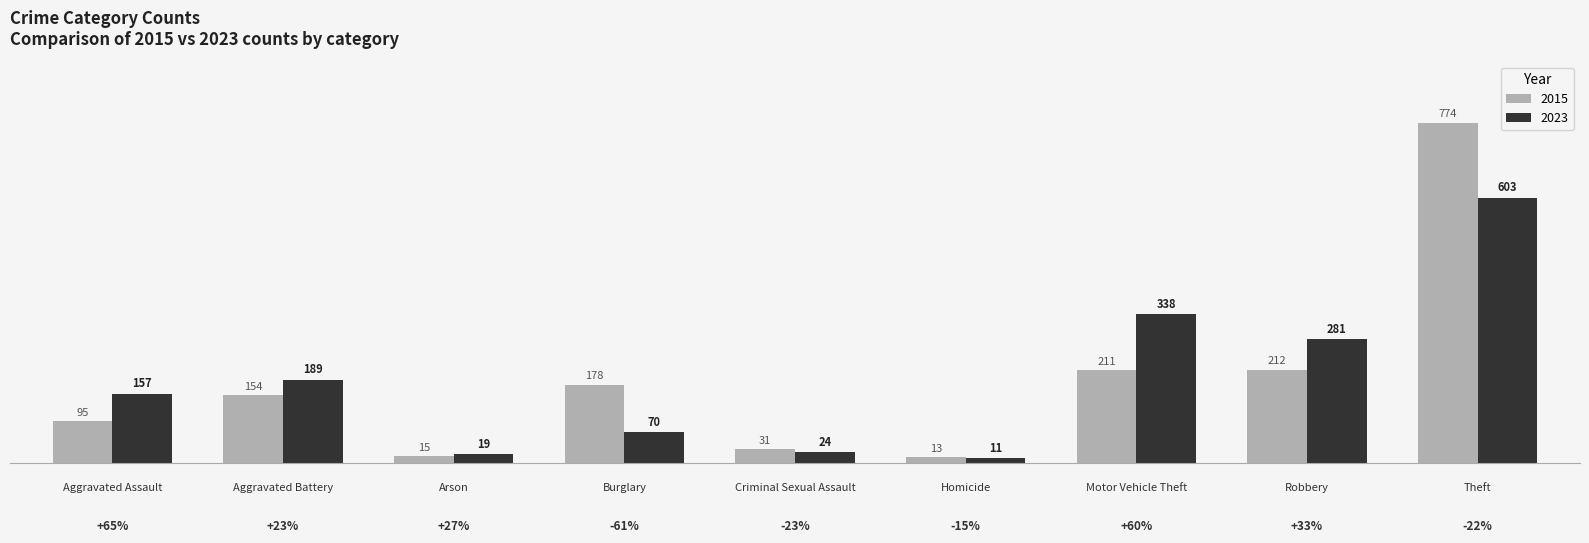

Which series has the widest spread of values?

2015